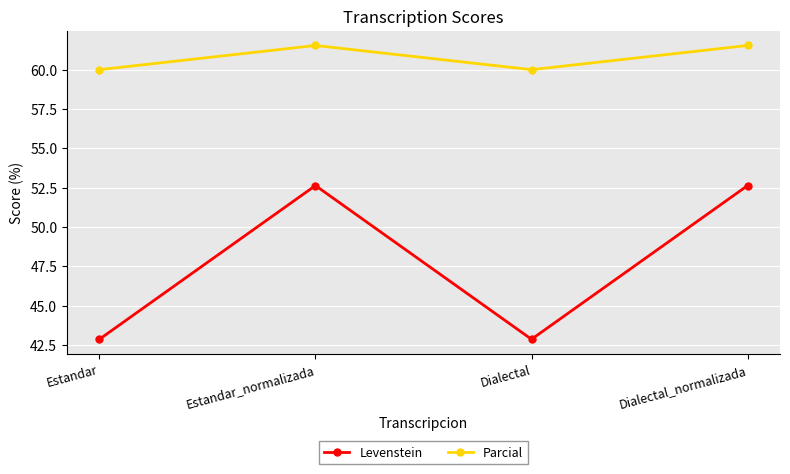

Reading right to left, list all the values displayed in this chart.

Levenstein: Dialectal_normalizada=52.6	Dialectal=42.9	Estandar_normalizada=52.6	Estandar=42.9
Parcial: Dialectal_normalizada=61.5	Dialectal=60.0	Estandar_normalizada=61.5	Estandar=60.0